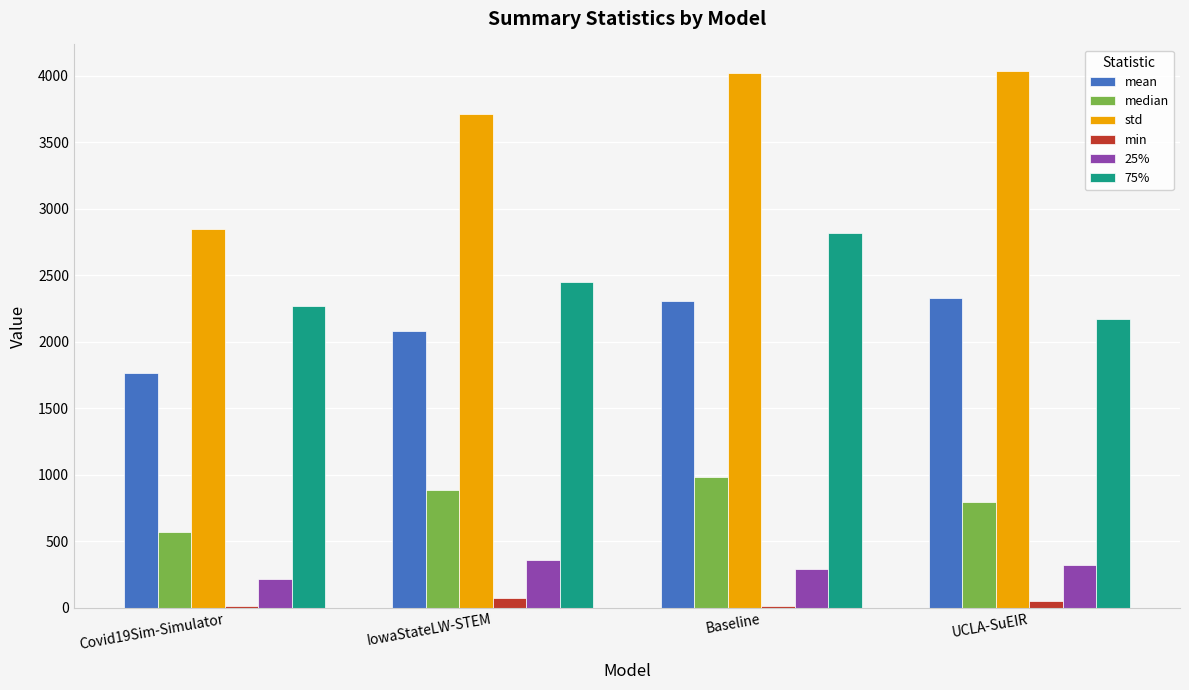

Which series changed the most between Covid19Sim-Simulator and Baseline?

std